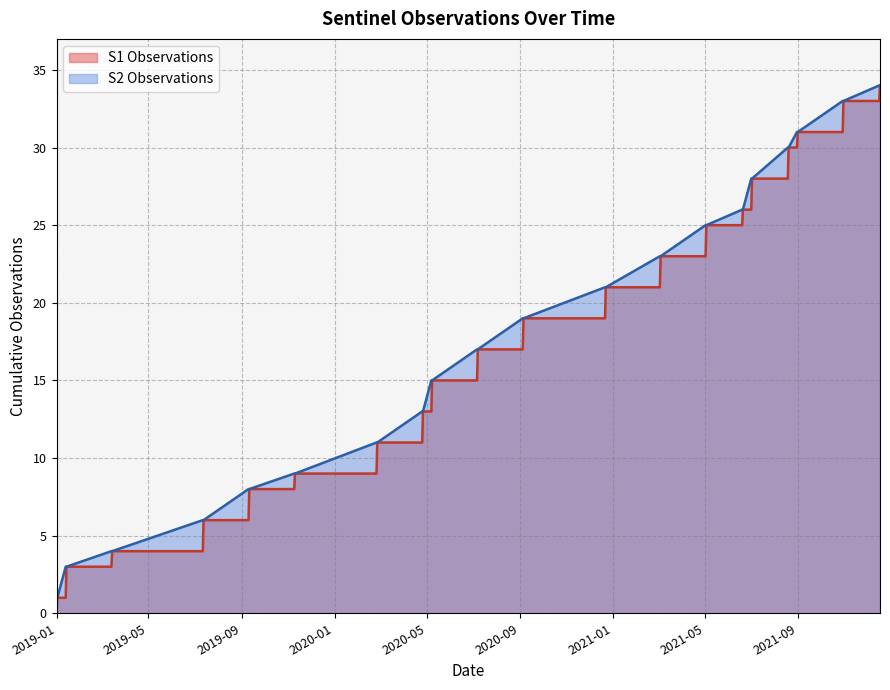

Is the value of S1 Observations at 2019-09-11 greater than the value of S2 Observations at 2020-02-26?

No